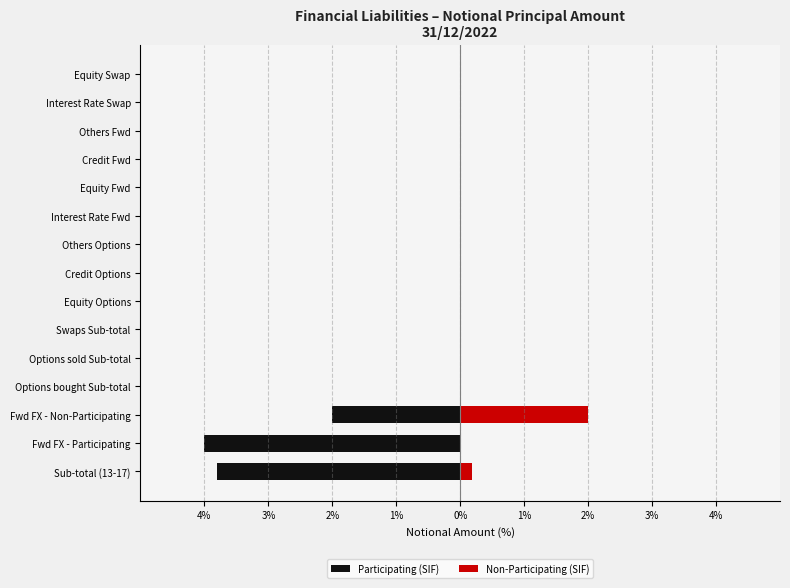

What are all the series names shown in the legend?

Participating (SIF), Non-Participating (SIF)